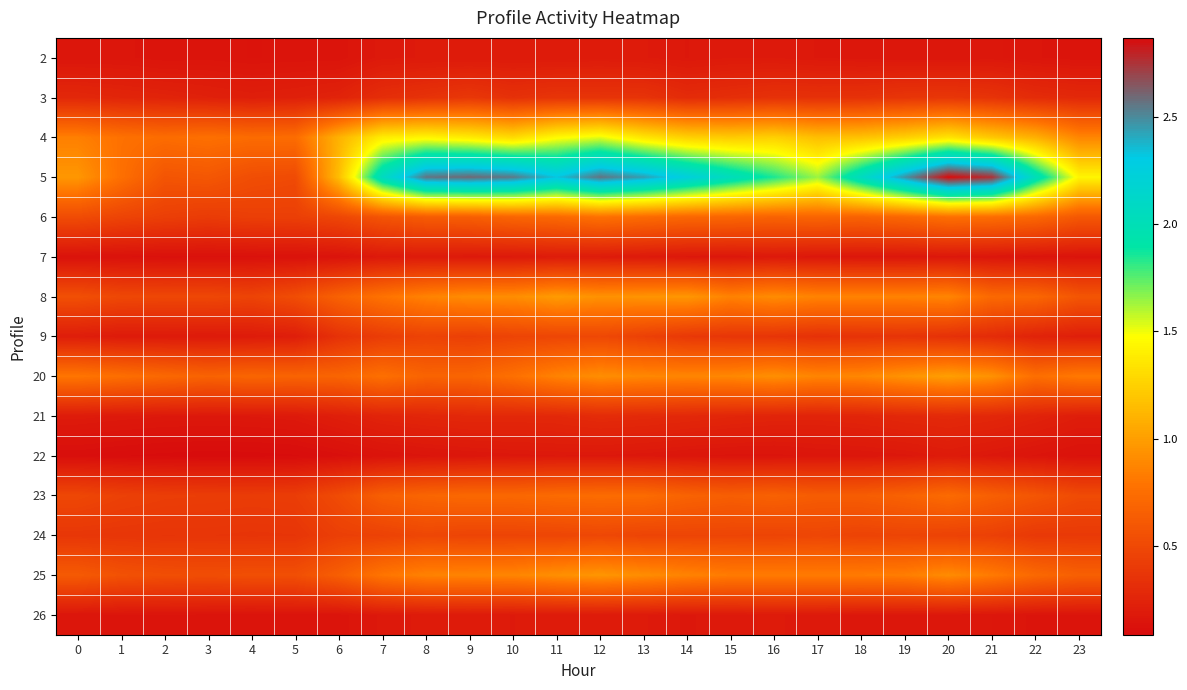

At which category is the sum across all series the highest?

12